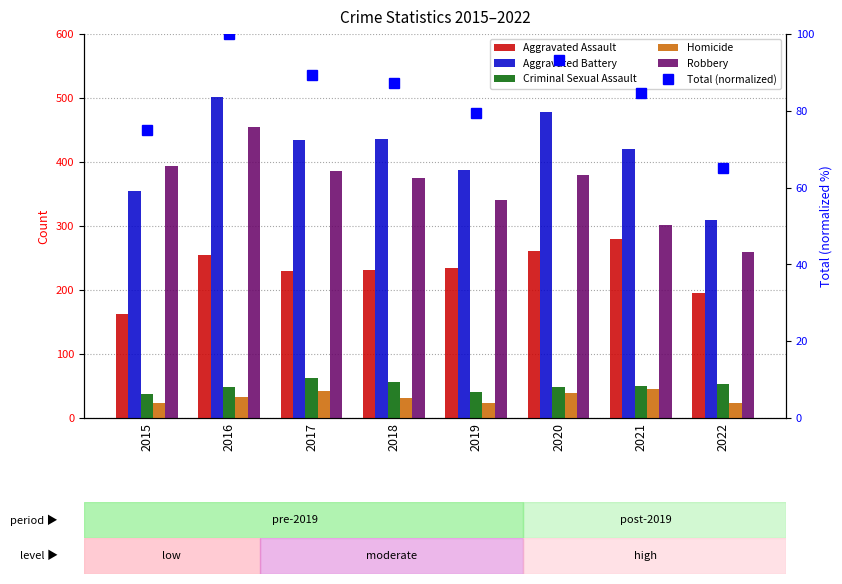

Reading left to right, what are all the values shown in this chart?

Aggravated Assault: 2015=163.0	2016=255.0	2017=230.0	2018=231.0	2019=235.0	2020=261.0	2021=279.0	2022=196.0
Aggravated Battery: 2015=354.0	2016=501.0	2017=434.0	2018=436.0	2019=388.0	2020=478.0	2021=420.0	2022=310.0
Criminal Sexual Assault: 2015=38.0	2016=49.0	2017=62.0	2018=56.0	2019=40.0	2020=49.0	2021=50.0	2022=53.0
Homicide: 2015=23.0	2016=33.0	2017=42.0	2018=31.0	2019=24.0	2020=39.0	2021=46.0	2022=24.0
Robbery: 2015=393.0	2016=455.0	2017=386.0	2018=375.0	2019=340.0	2020=379.0	2021=301.0	2022=260.0
Total (normalized): 2015=75.1	2016=100.0	2017=89.2	2018=87.3	2019=79.4	2020=93.3	2021=84.8	2022=65.2